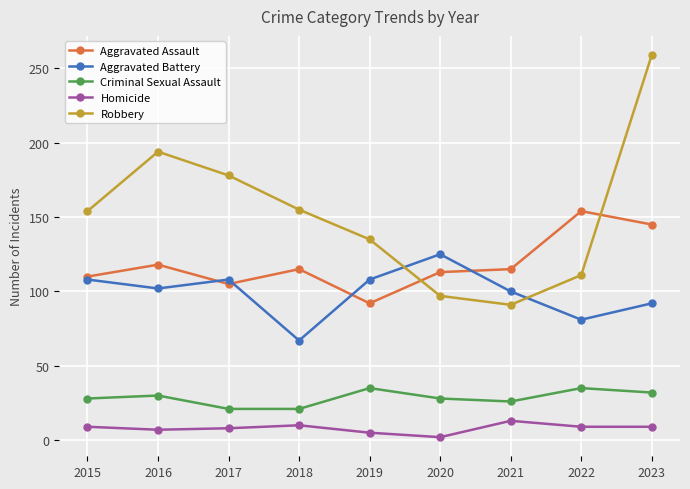

The Criminal Sexual Assault series shows 21 at 2017. True or false?

True